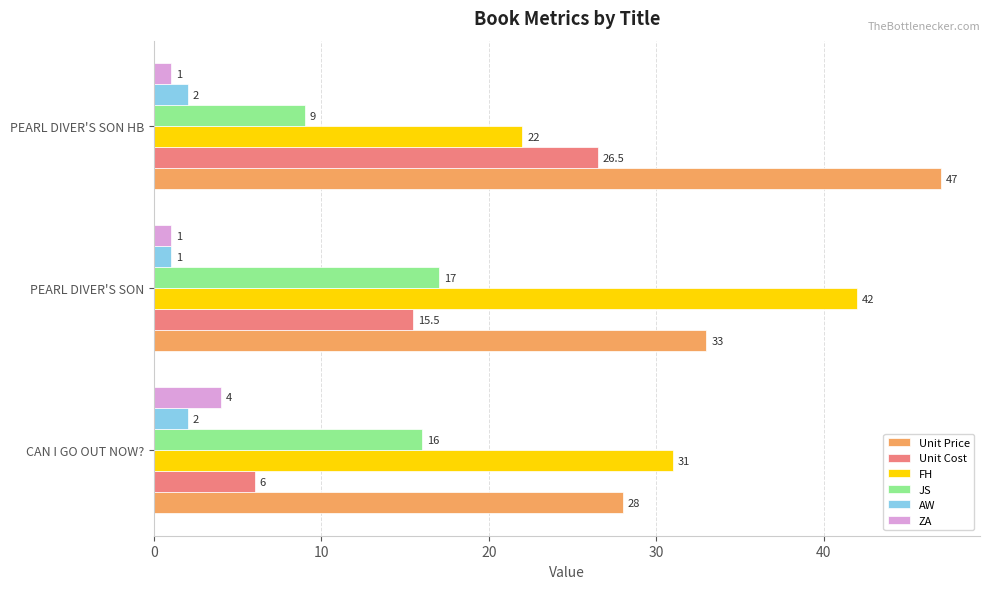

List the series in order of their peak value, highest first.

Unit Price, FH, Unit Cost, JS, ZA, AW